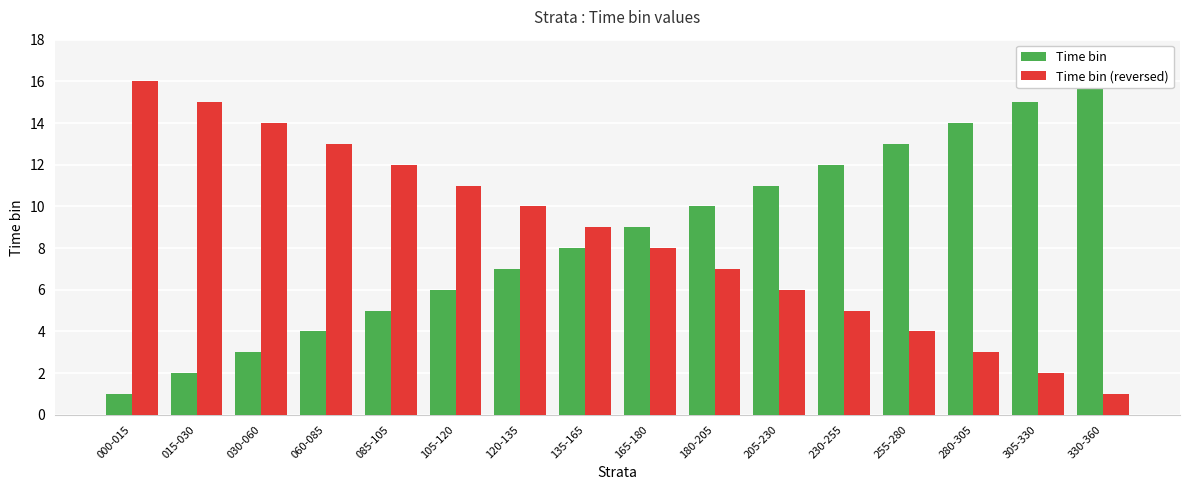

What is the minimum value for Time bin?

1